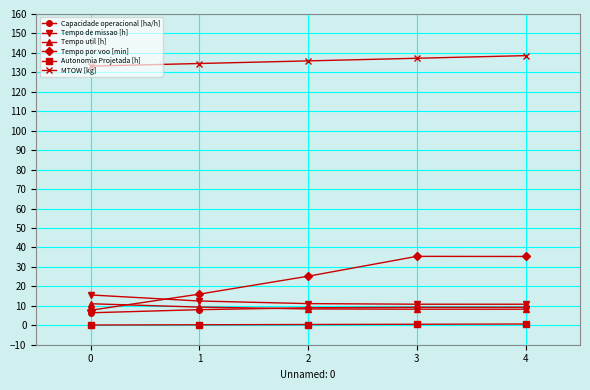

True or false: Autonomia Projetada [h] and MTOW [kg] cross at least once.

False